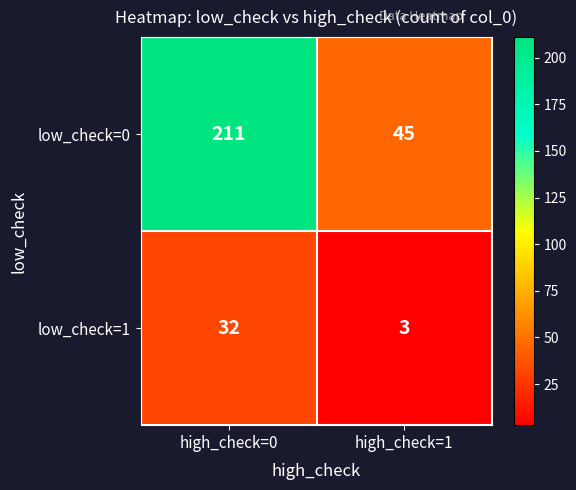

What is the sum of the low_check=0 values at high_check=1 and high_check=0?

256